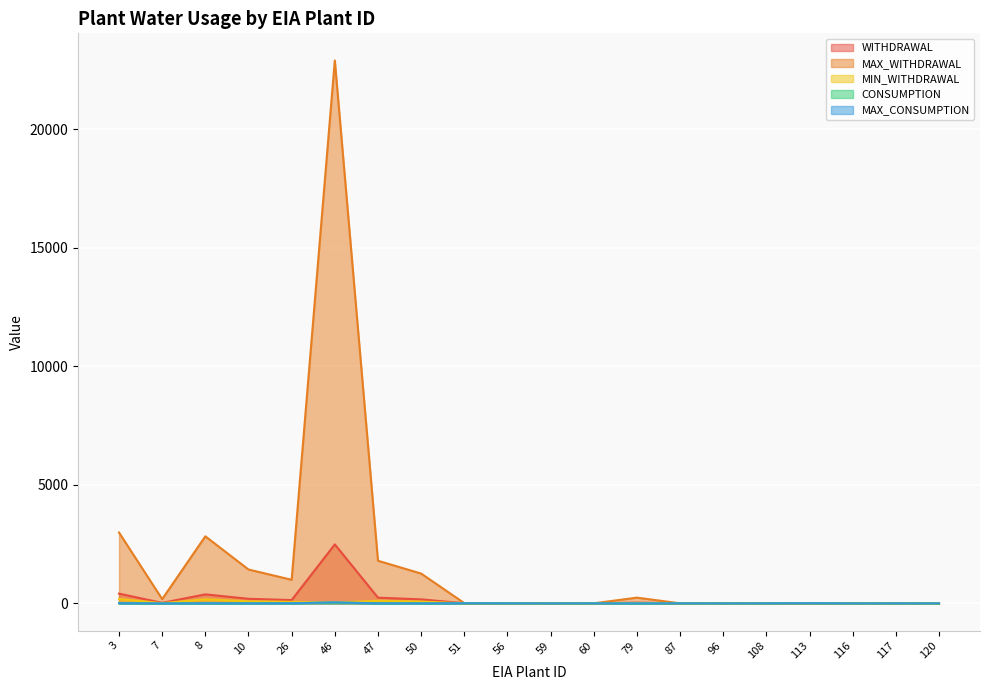

Where is MIN_WITHDRAWAL nearest to the value 94?

10